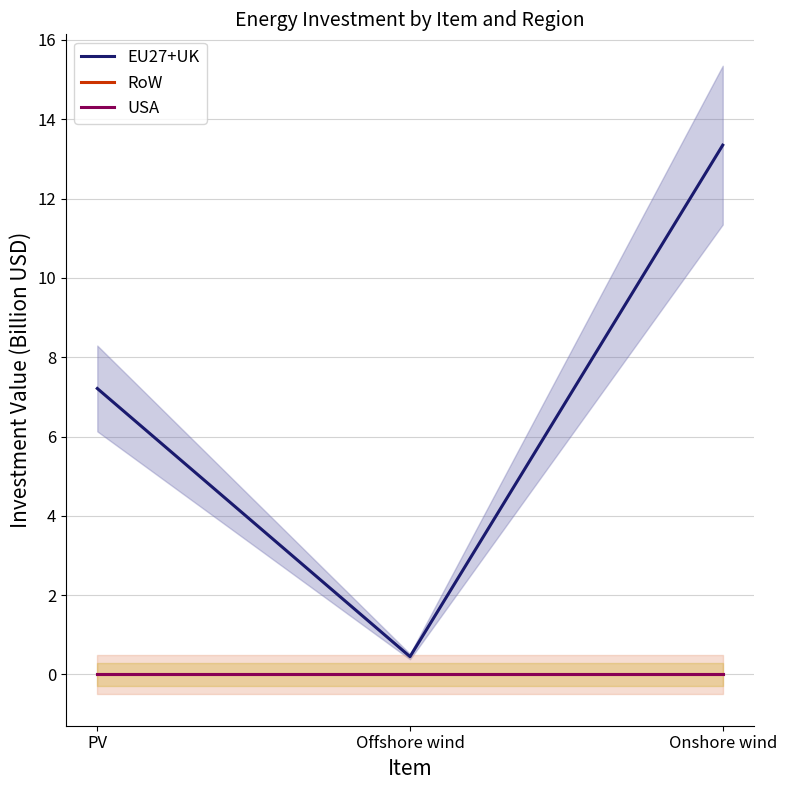

What position from the right is Offshore wind?

2